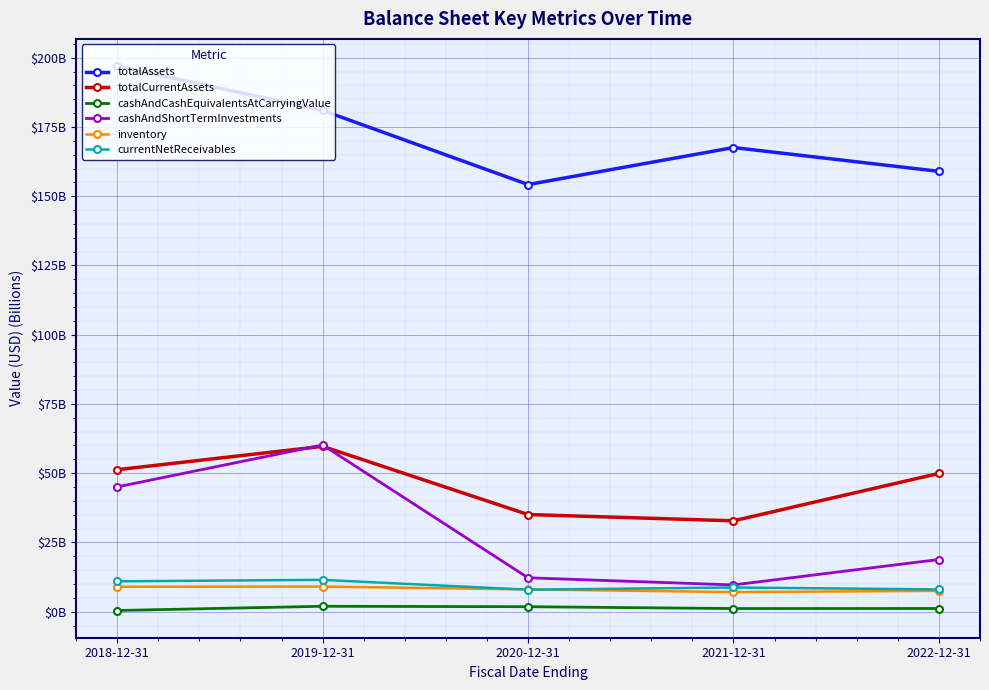

The inventory series shows 9.0 at 2018-12-31. True or false?

True